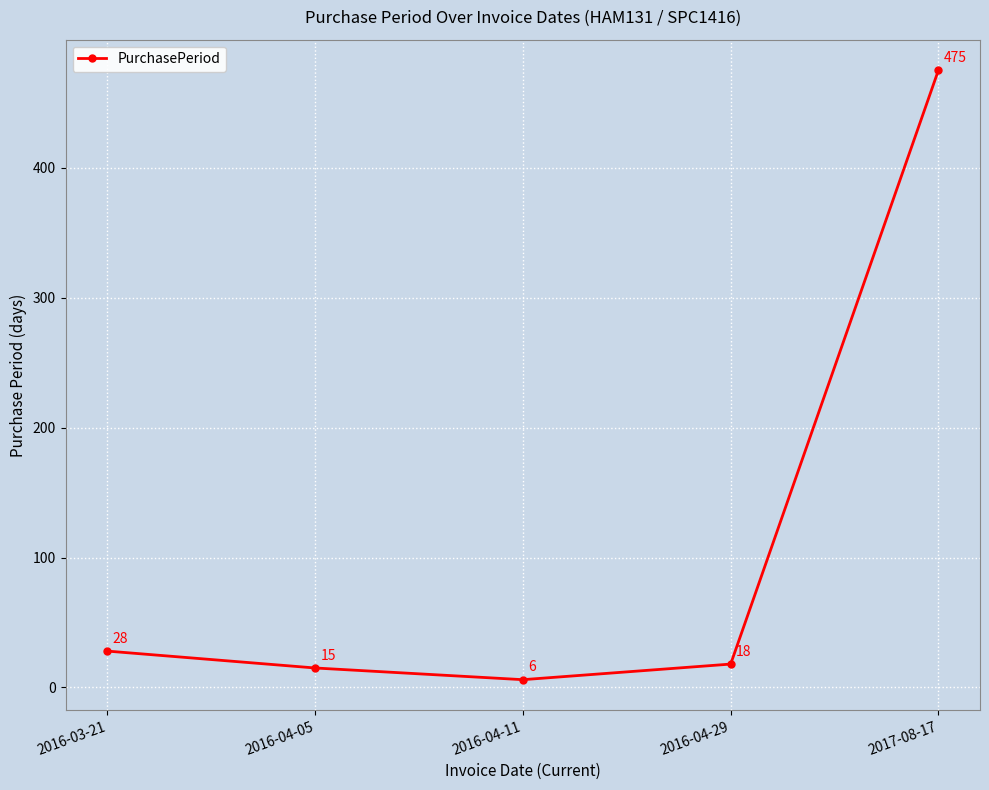

List the labels in order of value, largest first.

2017-08-17, 2016-03-21, 2016-04-29, 2016-04-05, 2016-04-11